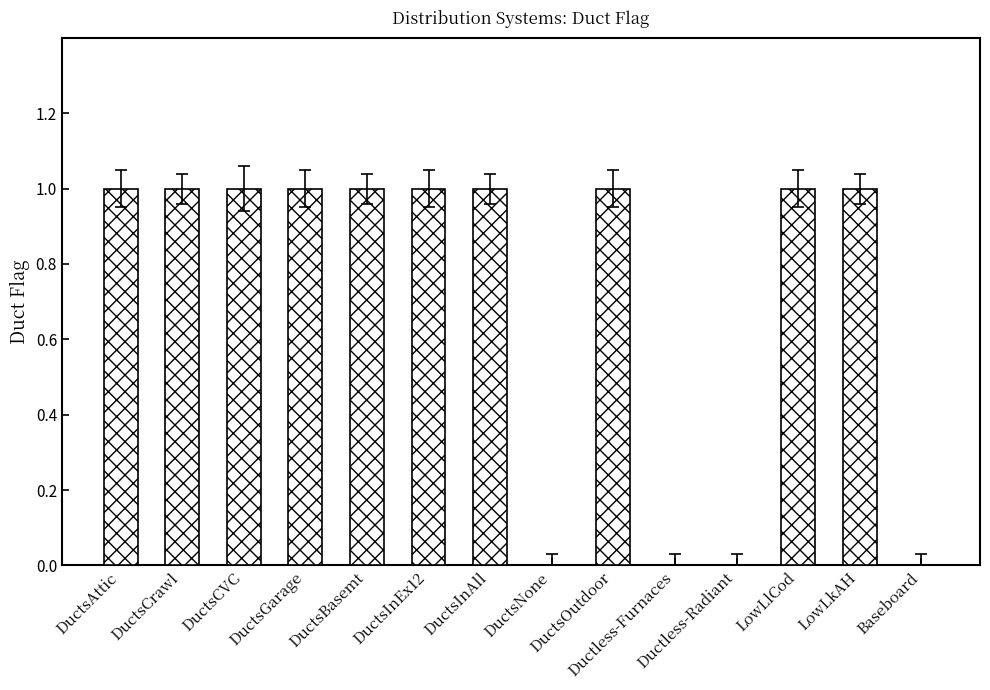

The value at DuctsGarage is 2. True or false?

False